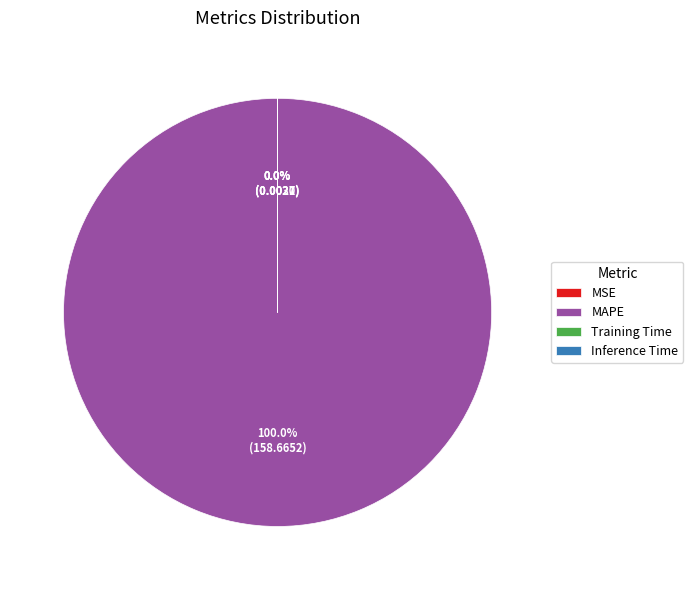

What is the majority slice?

MAPE